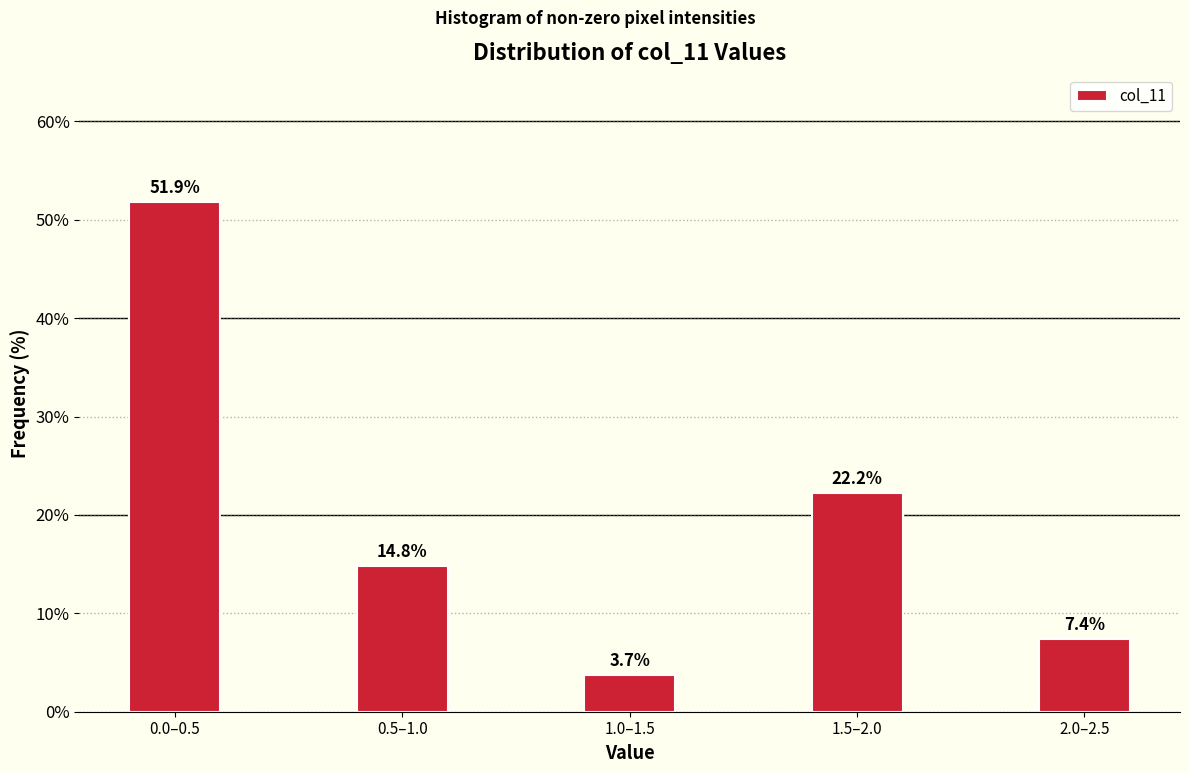

Reading left to right, extract all data points from this chart.

51.9	14.8	3.7	22.2	7.4